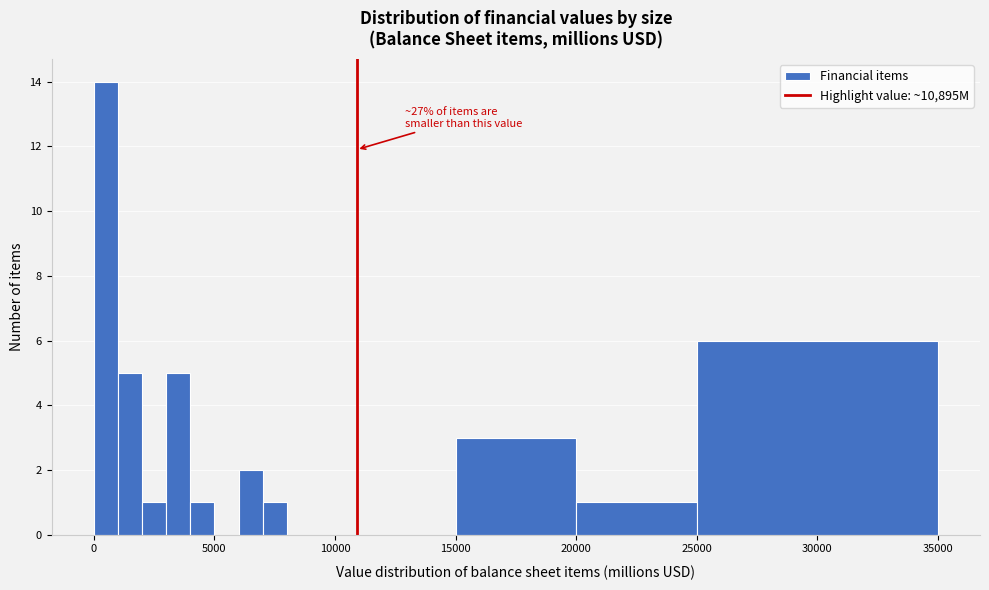

Read against the x-axis, roughly where is the centre of the tallest bar?

500